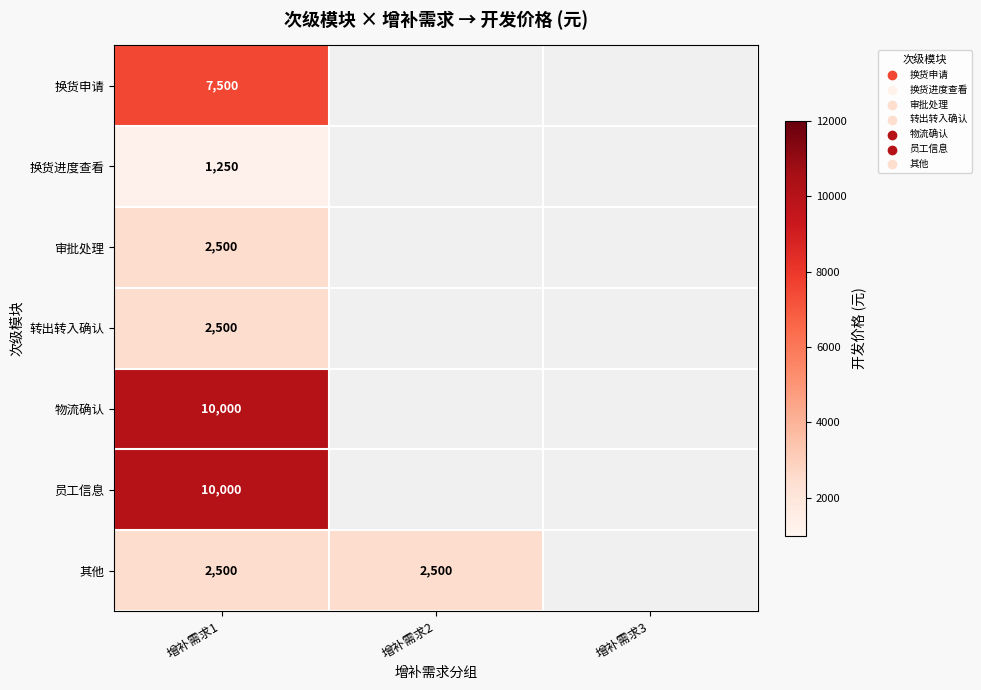

The 物流确认 series shows 10000 at 增补需求1. True or false?

True